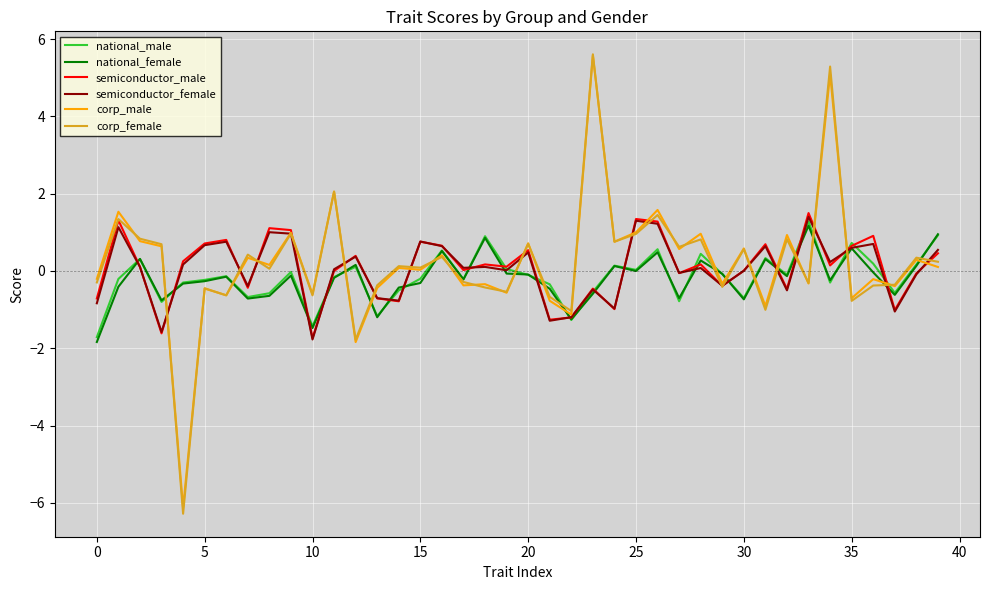

What is the maximum value shown in the chart?

5.6